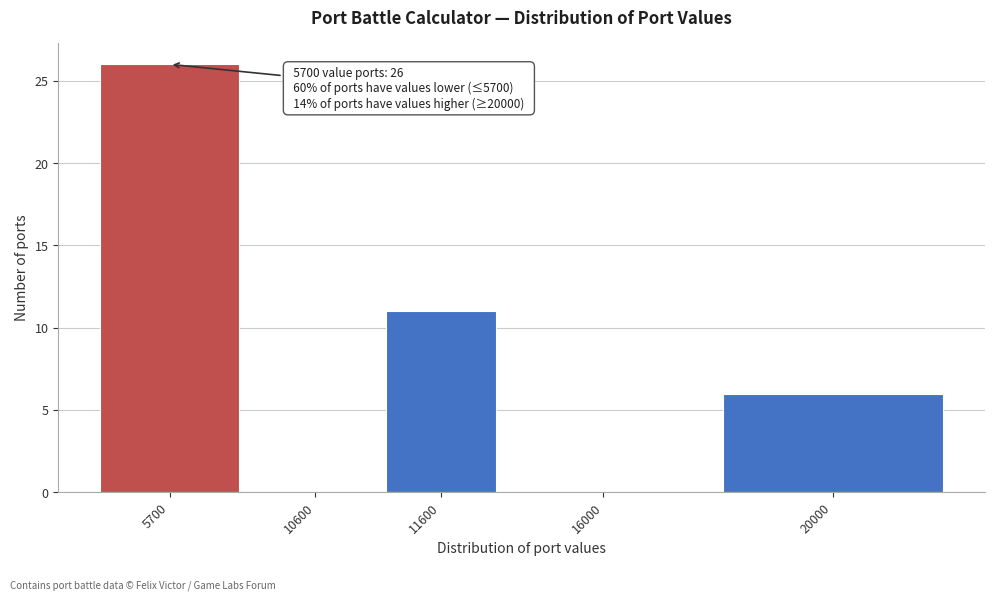

Reading right to left, transcribe all the data shown in this chart.

20000=6	16000=0	11600=11	10600=0	5700=26